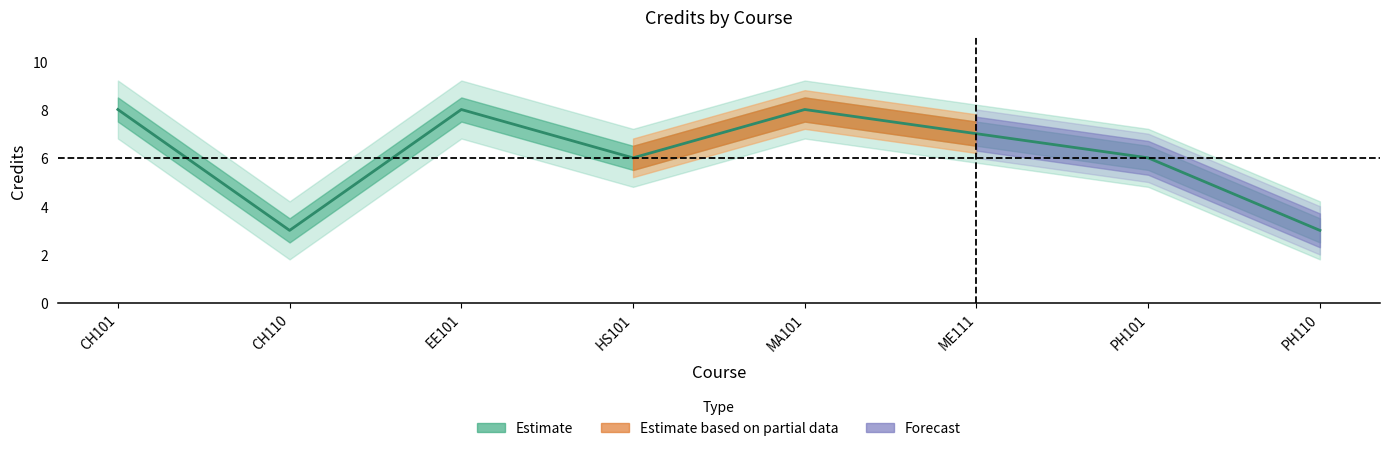

How many values are below 7?

4